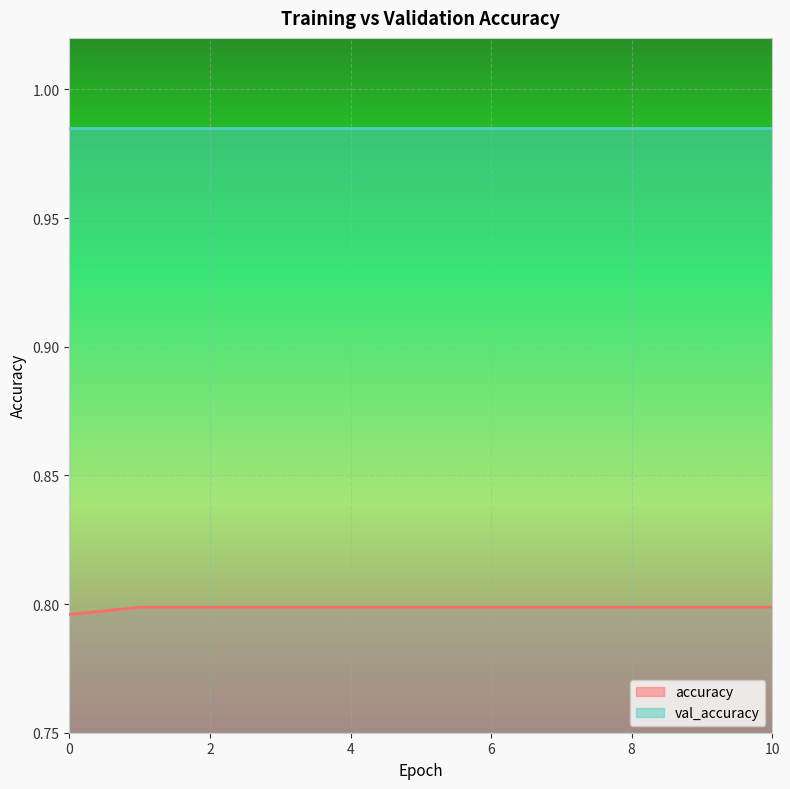

Does the chart display data point markers on the line(s)?

No